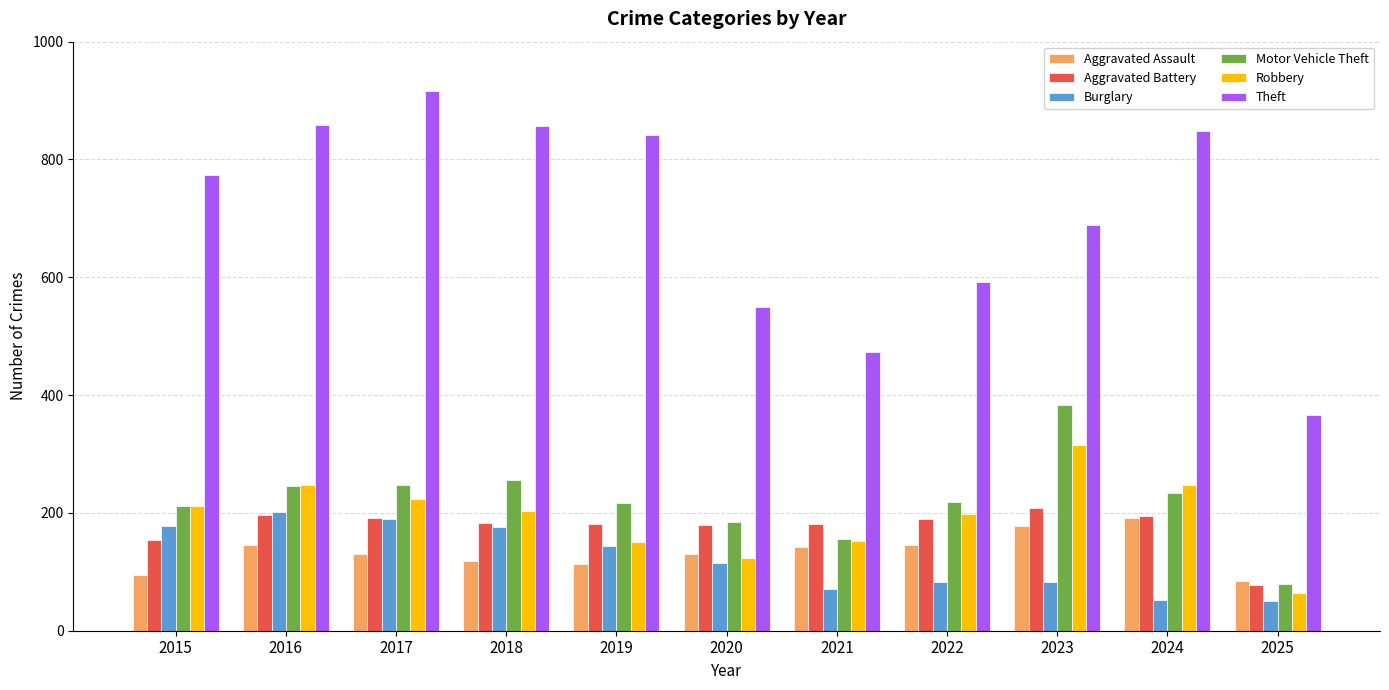

How many groups of bars are there?

11